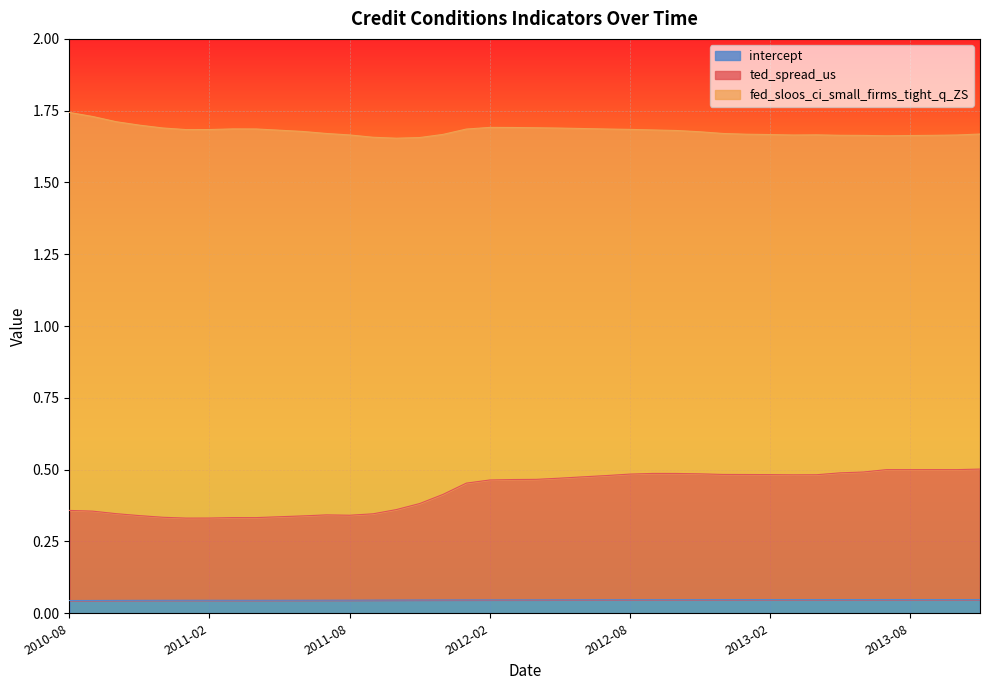

What is the sum of the ted_spread_us values at 2013-09 and 2012-01?

1.0